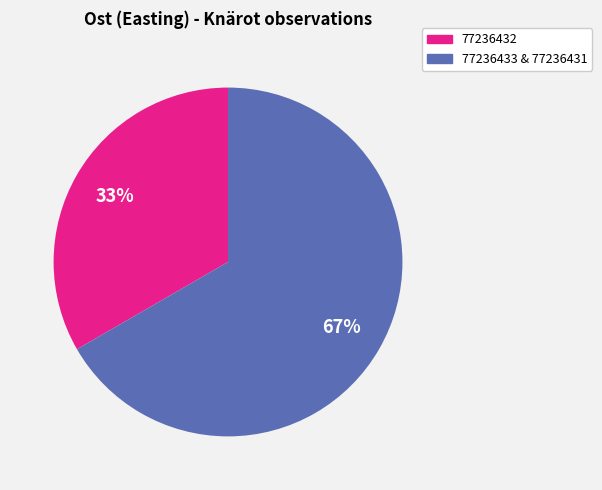

To the nearest percent, what is the average slice percentage?

50%